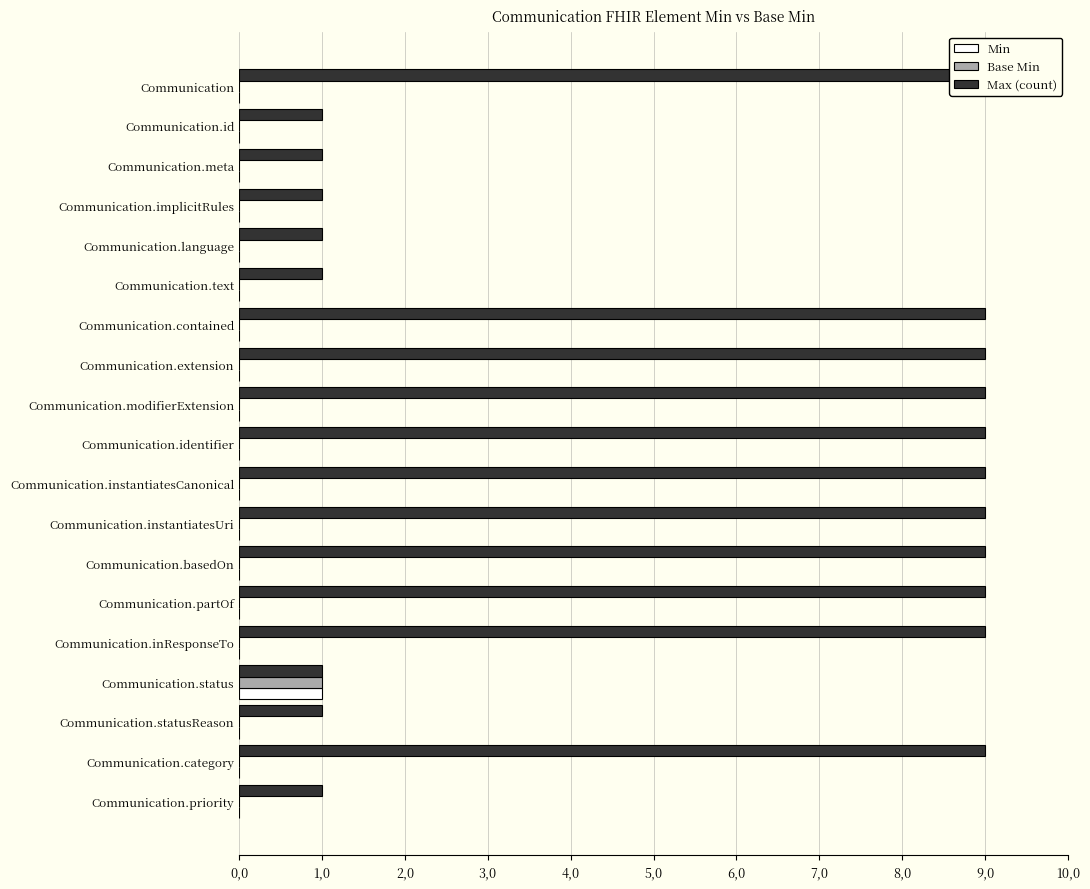

How many Min values are between 0 and 1?

19